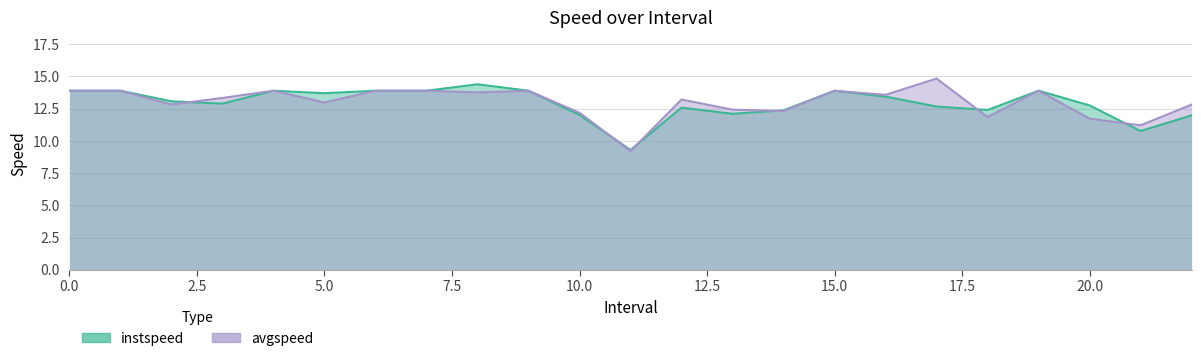

How many lines are shown in the chart?

2